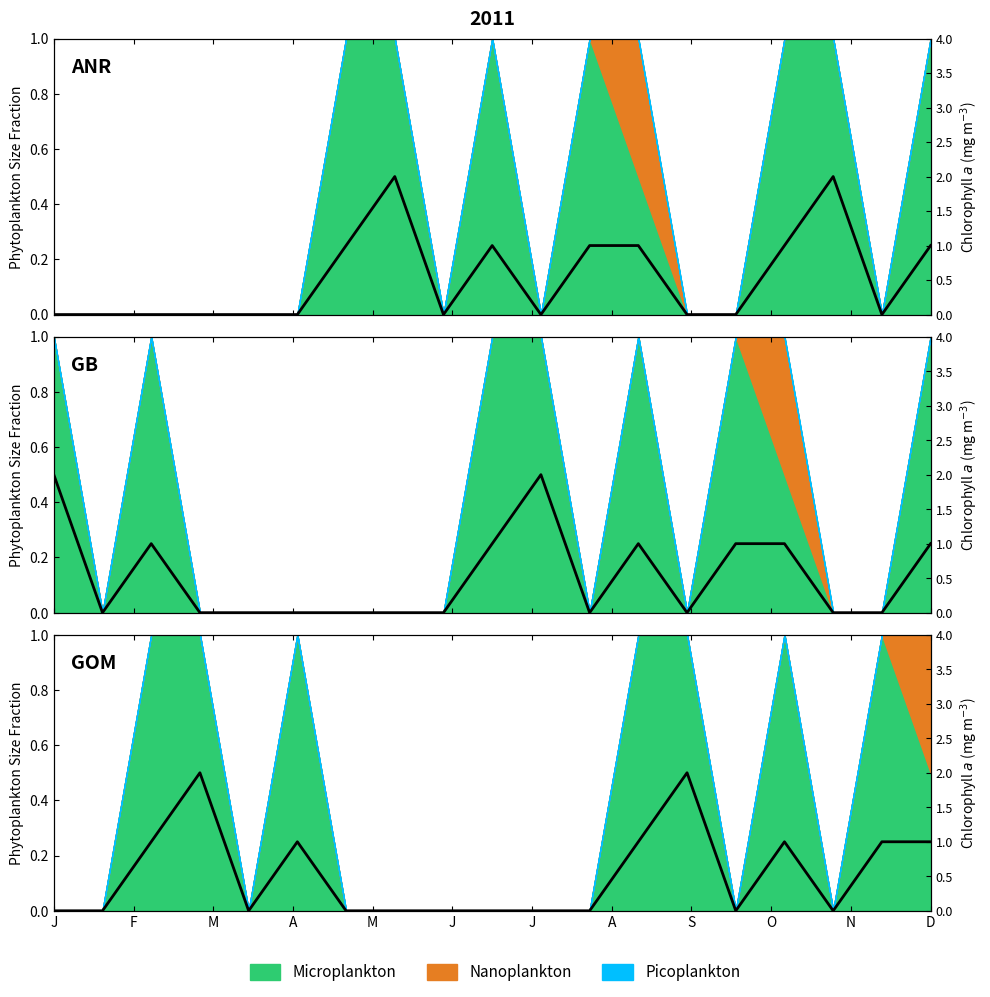

Which category has the highest value across all series?

A